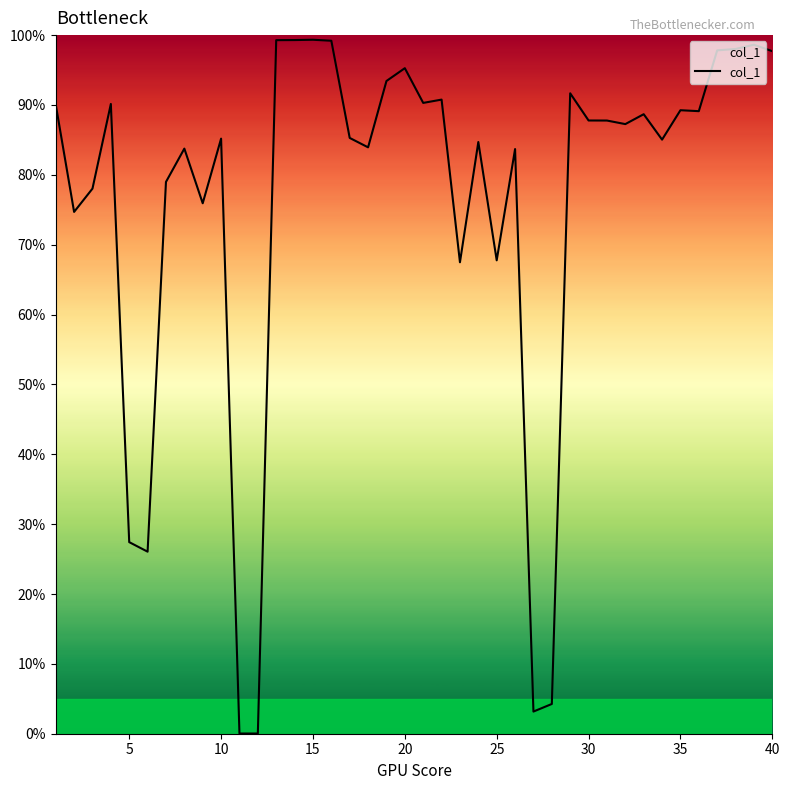

Does the chart display data point markers on the line(s)?

No